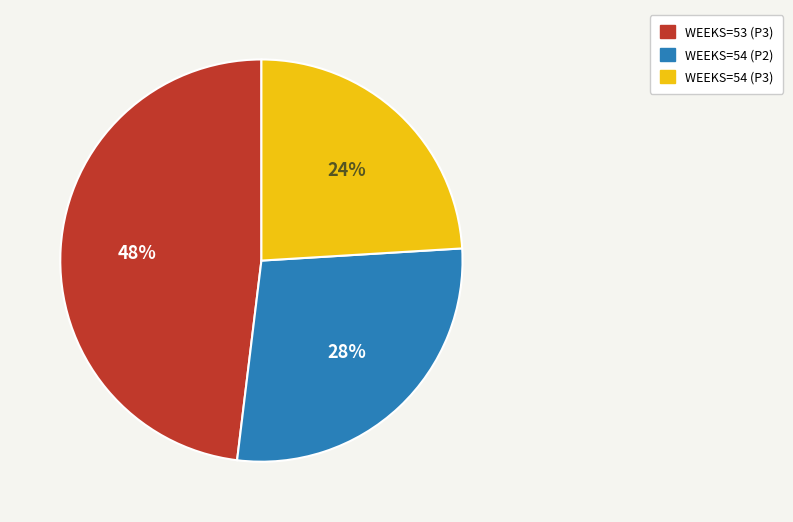

To the nearest percent, what percentage of the pie is WEEKS=53 (P3)?

48%